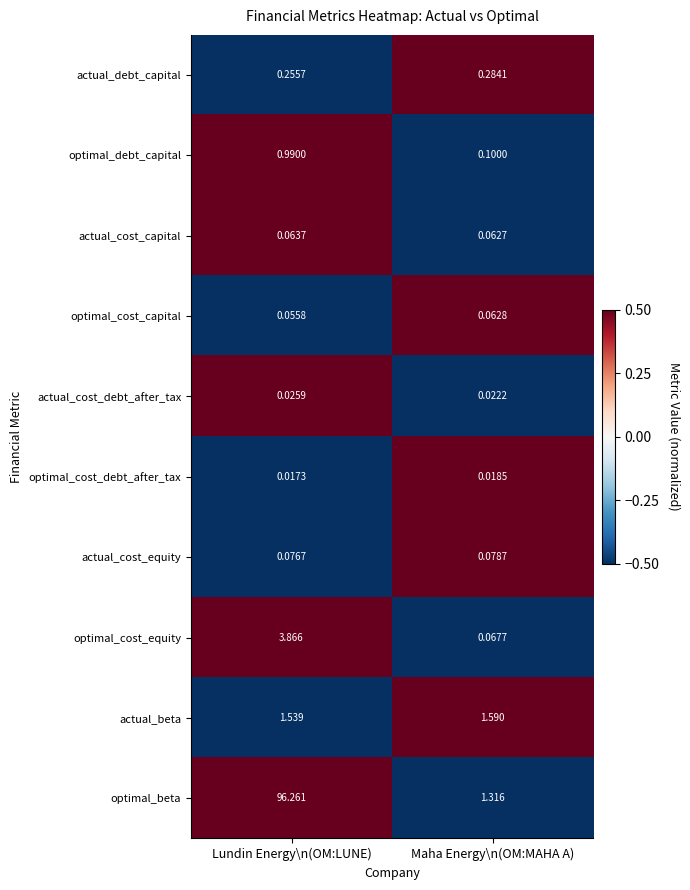

At which label does actual_cost_capital reach its peak?

Lundin Energy\n(OM:LUNE)